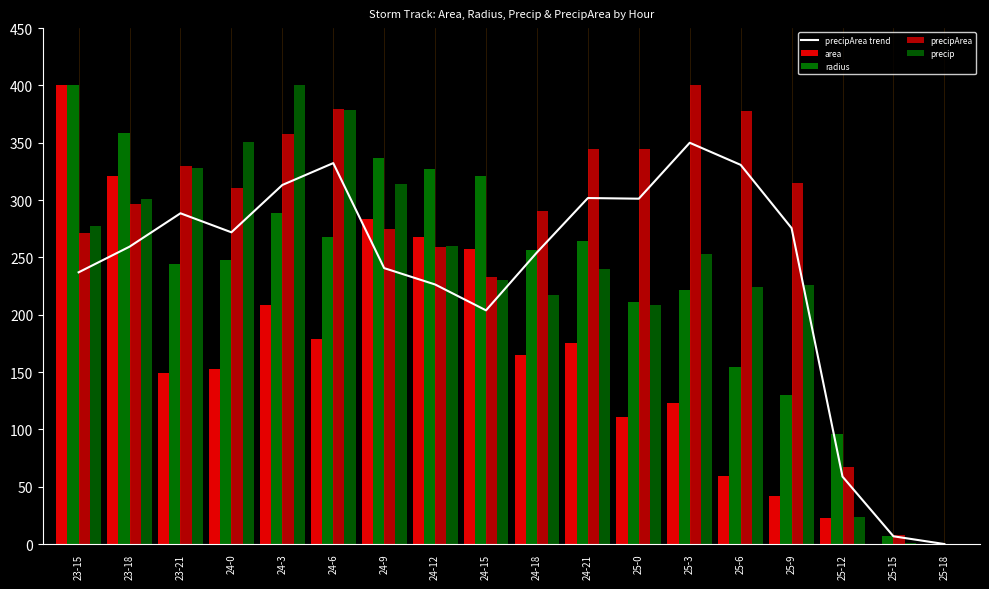

At which label does area first exceed 164?

23-15